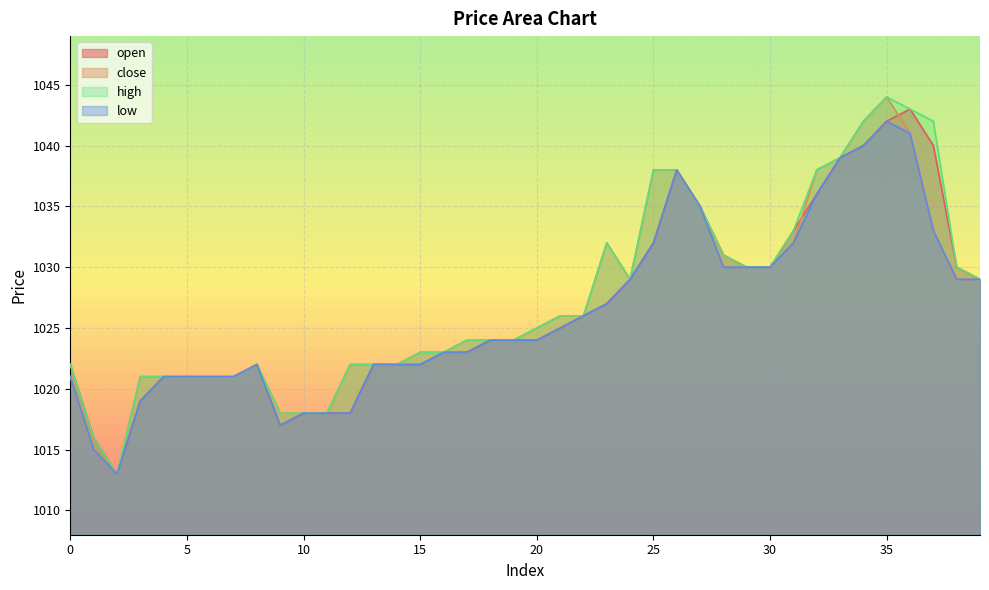

Which series has the largest total across all categories?

high